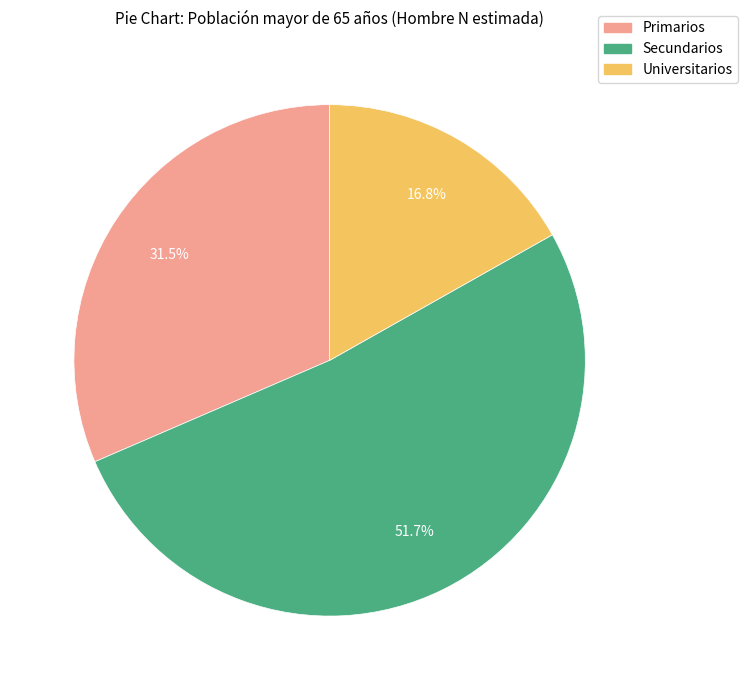

Rank the categories by value from lowest to highest.

Universitarios, Primarios, Secundarios